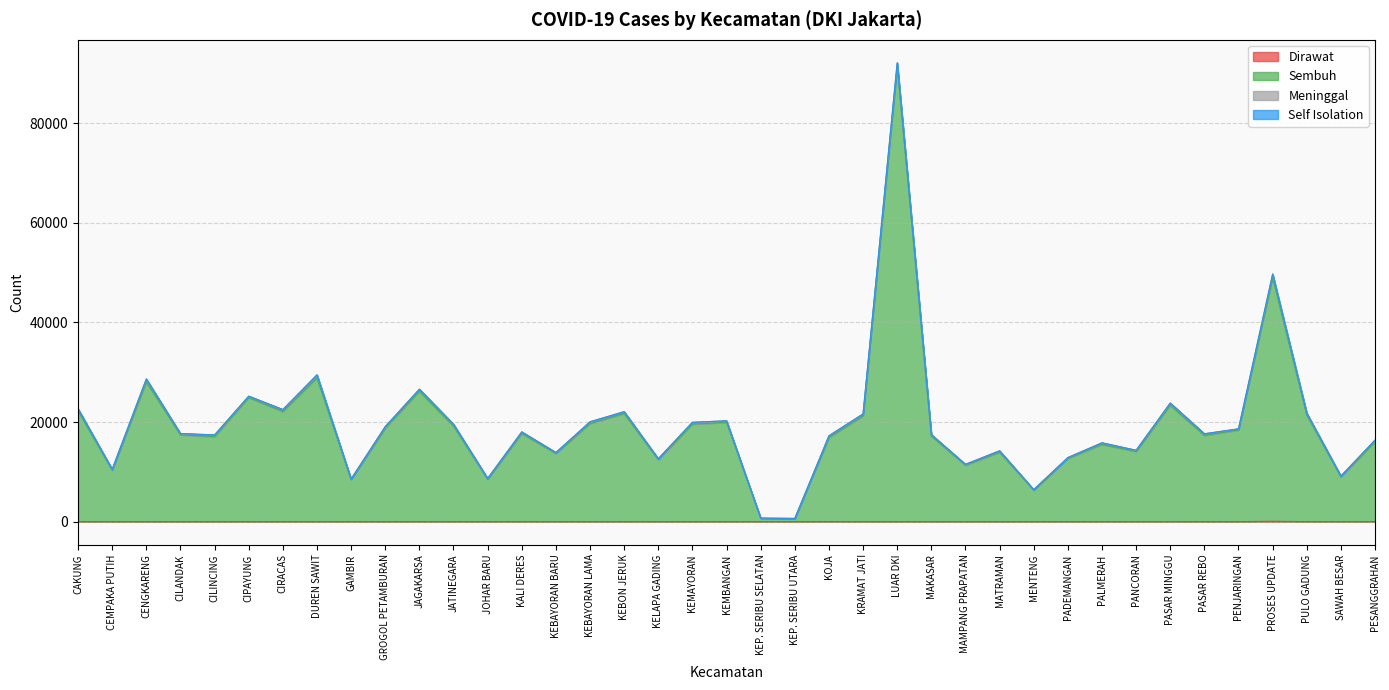

At which label does Dirawat first exceed 3?

CENGKARENG